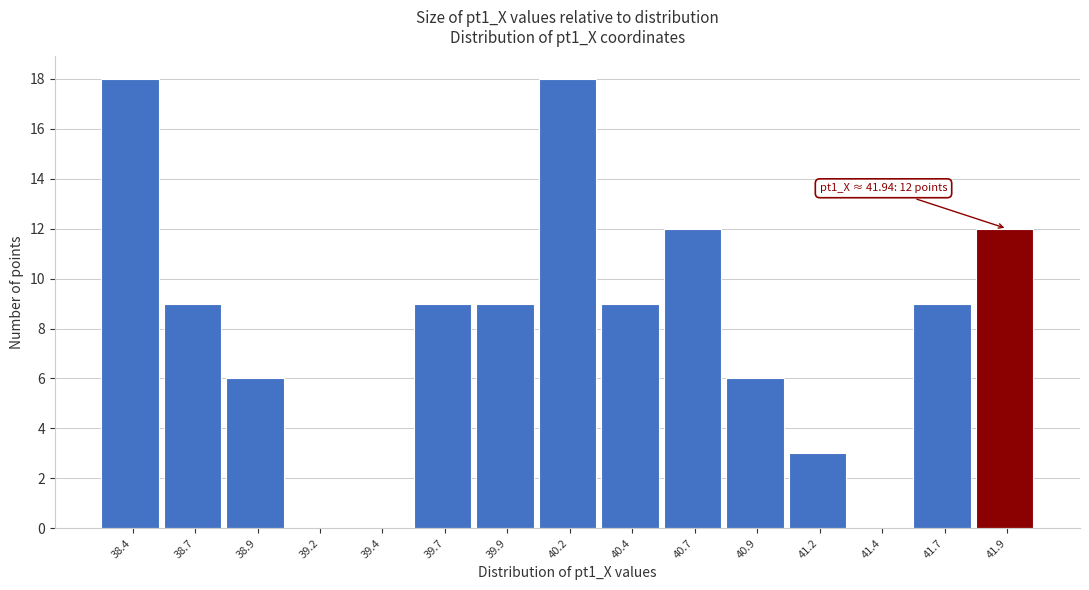

Reading right to left, list all the values displayed in this chart.

41.9=12	41.7=9	41.4=0	41.2=3	40.9=6	40.7=12	40.4=9	40.2=18	39.9=9	39.7=9	39.4=0	39.2=0	38.9=6	38.7=9	38.4=18